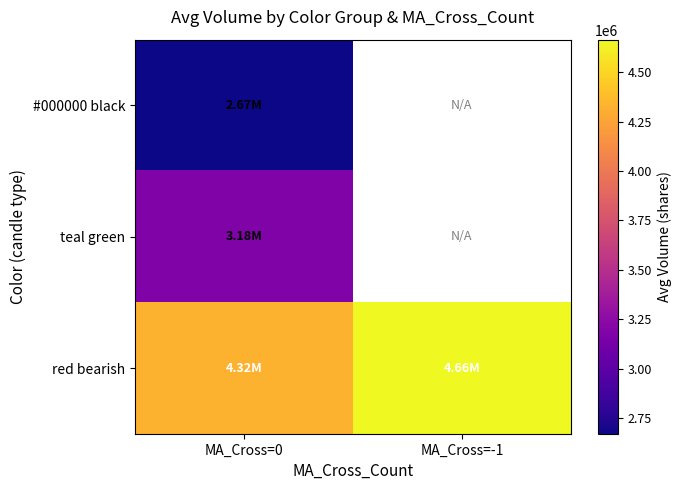

True or false: teal green has a value of 3181176.8 at MA_Cross=0.

True